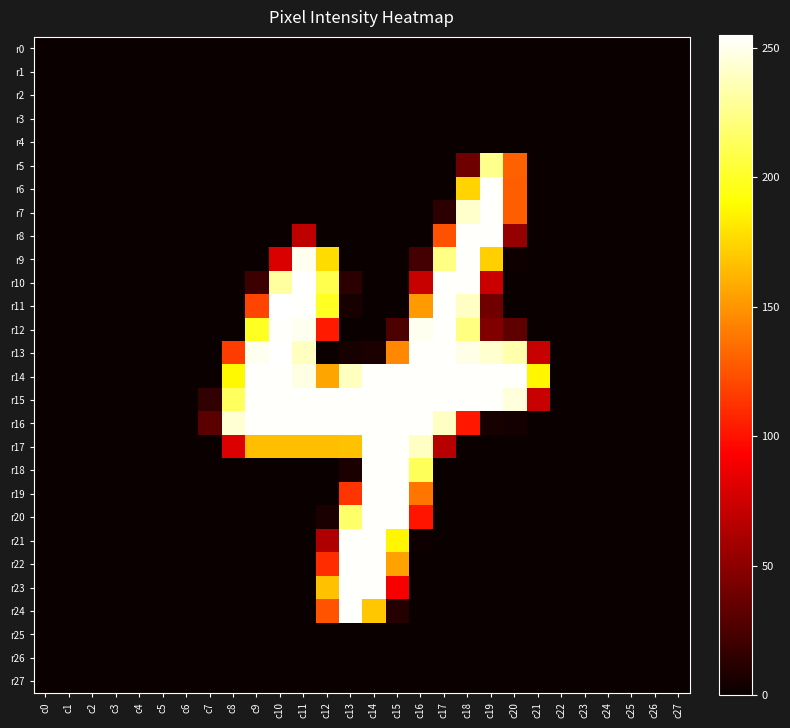

Reading left to right, list all the values displayed in this chart.

r0: c0=0	c1=0	c2=0	c3=0	c4=0	c5=0	c6=0	c7=0	c8=0	c9=0	c10=0	c11=0	c12=0	c13=0	c14=0	c15=0	c16=0	c17=0	c18=0	c19=0	c20=0	c21=0	c22=0	c23=0	c24=0	c25=0	c26=0	c27=0
r1: c0=0	c1=0	c2=0	c3=0	c4=0	c5=0	c6=0	c7=0	c8=0	c9=0	c10=0	c11=0	c12=0	c13=0	c14=0	c15=0	c16=0	c17=0	c18=0	c19=0	c20=0	c21=0	c22=0	c23=0	c24=0	c25=0	c26=0	c27=0
r2: c0=0	c1=0	c2=0	c3=0	c4=0	c5=0	c6=0	c7=0	c8=0	c9=0	c10=0	c11=0	c12=0	c13=0	c14=0	c15=0	c16=0	c17=0	c18=0	c19=0	c20=0	c21=0	c22=0	c23=0	c24=0	c25=0	c26=0	c27=0
r3: c0=0	c1=0	c2=0	c3=0	c4=0	c5=0	c6=0	c7=0	c8=0	c9=0	c10=0	c11=0	c12=0	c13=0	c14=0	c15=0	c16=0	c17=0	c18=0	c19=0	c20=0	c21=0	c22=0	c23=0	c24=0	c25=0	c26=0	c27=0
r4: c0=0	c1=0	c2=0	c3=0	c4=0	c5=0	c6=0	c7=0	c8=0	c9=0	c10=0	c11=0	c12=0	c13=0	c14=0	c15=0	c16=0	c17=0	c18=0	c19=0	c20=0	c21=0	c22=0	c23=0	c24=0	c25=0	c26=0	c27=0
r5: c0=0	c1=0	c2=0	c3=0	c4=0	c5=0	c6=0	c7=0	c8=0	c9=0	c10=0	c11=0	c12=0	c13=0	c14=0	c15=0	c16=0	c17=0	c18=38	c19=226	c20=130	c21=0	c22=0	c23=0	c24=0	c25=0	c26=0	c27=0
r6: c0=0	c1=0	c2=0	c3=0	c4=0	c5=0	c6=0	c7=0	c8=0	c9=0	c10=0	c11=0	c12=0	c13=0	c14=0	c15=0	c16=0	c17=0	c18=174	c19=254	c20=129	c21=0	c22=0	c23=0	c24=0	c25=0	c26=0	c27=0
r7: c0=0	c1=0	c2=0	c3=0	c4=0	c5=0	c6=0	c7=0	c8=0	c9=0	c10=0	c11=0	c12=0	c13=0	c14=0	c15=0	c16=0	c17=13	c18=242	c19=254	c20=129	c21=0	c22=0	c23=0	c24=0	c25=0	c26=0	c27=0
r8: c0=0	c1=0	c2=0	c3=0	c4=0	c5=0	c6=0	c7=0	c8=0	c9=0	c10=0	c11=69	c12=0	c13=0	c14=0	c15=0	c16=0	c17=124	c18=254	c19=254	c20=53	c21=0	c22=0	c23=0	c24=0	c25=0	c26=0	c27=0
r9: c0=0	c1=0	c2=0	c3=0	c4=0	c5=0	c6=0	c7=0	c8=0	c9=0	c10=79	c11=251	c12=177	c13=0	c14=0	c15=0	c16=22	c17=224	c18=254	c19=172	c20=2	c21=0	c22=0	c23=0	c24=0	c25=0	c26=0	c27=0
r10: c0=0	c1=0	c2=0	c3=0	c4=0	c5=0	c6=0	c7=0	c8=0	c9=19	c10=231	c11=255	c12=210	c13=12	c14=0	c15=0	c16=72	c17=254	c18=254	c19=73	c20=0	c21=0	c22=0	c23=0	c24=0	c25=0	c26=0	c27=0
r11: c0=0	c1=0	c2=0	c3=0	c4=0	c5=0	c6=0	c7=0	c8=0	c9=119	c10=255	c11=254	c12=199	c13=5	c14=0	c15=0	c16=152	c17=254	c18=240	c19=39	c20=0	c21=0	c22=0	c23=0	c24=0	c25=0	c26=0	c27=0
r12: c0=0	c1=0	c2=0	c3=0	c4=0	c5=0	c6=0	c7=0	c8=0	c9=199	c10=254	c11=251	c12=103	c13=0	c14=0	c15=25	c16=251	c17=254	c18=223	c19=45	c20=32	c21=0	c22=0	c23=0	c24=0	c25=0	c26=0	c27=0
r13: c0=0	c1=0	c2=0	c3=0	c4=0	c5=0	c6=0	c7=0	c8=116	c9=251	c10=255	c11=239	c12=0	c13=5	c14=6	c15=145	c16=254	c17=254	c18=249	c19=243	c20=234	c21=72	c22=0	c23=0	c24=0	c25=0	c26=0	c27=0
r14: c0=0	c1=0	c2=0	c3=0	c4=0	c5=0	c6=0	c7=0	c8=188	c9=254	c10=254	c11=248	c12=156	c13=239	c14=254	c15=254	c16=254	c17=254	c18=254	c19=254	c20=254	c21=187	c22=0	c23=0	c24=0	c25=0	c26=0	c27=0
r15: c0=0	c1=0	c2=0	c3=0	c4=0	c5=0	c6=0	c7=15	c8=214	c9=254	c10=254	c11=254	c12=254	c13=254	c14=254	c15=254	c16=254	c17=254	c18=254	c19=254	c20=246	c21=72	c22=0	c23=0	c24=0	c25=0	c26=0	c27=0
r16: c0=0	c1=0	c2=0	c3=0	c4=0	c5=0	c6=0	c7=31	c8=244	c9=254	c10=254	c11=254	c12=254	c13=254	c14=254	c15=254	c16=254	c17=240	c18=102	c19=5	c20=4	c21=0	c22=0	c23=0	c24=0	c25=0	c26=0	c27=0
r17: c0=0	c1=0	c2=0	c3=0	c4=0	c5=0	c6=0	c7=0	c8=80	c9=166	c10=166	c11=166	c12=166	c13=167	c14=254	c15=254	c16=240	c17=66	c18=0	c19=0	c20=0	c21=0	c22=0	c23=0	c24=0	c25=0	c26=0	c27=0
r18: c0=0	c1=0	c2=0	c3=0	c4=0	c5=0	c6=0	c7=0	c8=0	c9=0	c10=0	c11=0	c12=0	c13=6	c14=254	c15=254	c16=213	c17=0	c18=0	c19=0	c20=0	c21=0	c22=0	c23=0	c24=0	c25=0	c26=0	c27=0
r19: c0=0	c1=0	c2=0	c3=0	c4=0	c5=0	c6=0	c7=0	c8=0	c9=0	c10=0	c11=0	c12=0	c13=113	c14=254	c15=254	c16=138	c17=0	c18=0	c19=0	c20=0	c21=0	c22=0	c23=0	c24=0	c25=0	c26=0	c27=0
r20: c0=0	c1=0	c2=0	c3=0	c4=0	c5=0	c6=0	c7=0	c8=0	c9=0	c10=0	c11=0	c12=6	c13=217	c14=254	c15=254	c16=101	c17=0	c18=0	c19=0	c20=0	c21=0	c22=0	c23=0	c24=0	c25=0	c26=0	c27=0
r21: c0=0	c1=0	c2=0	c3=0	c4=0	c5=0	c6=0	c7=0	c8=0	c9=0	c10=0	c11=0	c12=63	c13=254	c14=254	c15=187	c16=2	c17=0	c18=0	c19=0	c20=0	c21=0	c22=0	c23=0	c24=0	c25=0	c26=0	c27=0
r22: c0=0	c1=0	c2=0	c3=0	c4=0	c5=0	c6=0	c7=0	c8=0	c9=0	c10=0	c11=0	c12=110	c13=254	c14=254	c15=155	c16=0	c17=0	c18=0	c19=0	c20=0	c21=0	c22=0	c23=0	c24=0	c25=0	c26=0	c27=0
r23: c0=0	c1=0	c2=0	c3=0	c4=0	c5=0	c6=0	c7=0	c8=0	c9=0	c10=0	c11=0	c12=167	c13=254	c14=254	c15=90	c16=0	c17=0	c18=0	c19=0	c20=0	c21=0	c22=0	c23=0	c24=0	c25=0	c26=0	c27=0
r24: c0=0	c1=0	c2=0	c3=0	c4=0	c5=0	c6=0	c7=0	c8=0	c9=0	c10=0	c11=0	c12=125	c13=254	c14=169	c15=10	c16=0	c17=0	c18=0	c19=0	c20=0	c21=0	c22=0	c23=0	c24=0	c25=0	c26=0	c27=0
r25: c0=0	c1=0	c2=0	c3=0	c4=0	c5=0	c6=0	c7=0	c8=0	c9=0	c10=0	c11=0	c12=0	c13=0	c14=0	c15=0	c16=0	c17=0	c18=0	c19=0	c20=0	c21=0	c22=0	c23=0	c24=0	c25=0	c26=0	c27=0
r26: c0=0	c1=0	c2=0	c3=0	c4=0	c5=0	c6=0	c7=0	c8=0	c9=0	c10=0	c11=0	c12=0	c13=0	c14=0	c15=0	c16=0	c17=0	c18=0	c19=0	c20=0	c21=0	c22=0	c23=0	c24=0	c25=0	c26=0	c27=0
r27: c0=0	c1=0	c2=0	c3=0	c4=0	c5=0	c6=0	c7=0	c8=0	c9=0	c10=0	c11=0	c12=0	c13=0	c14=0	c15=0	c16=0	c17=0	c18=0	c19=0	c20=0	c21=0	c22=0	c23=0	c24=0	c25=0	c26=0	c27=0